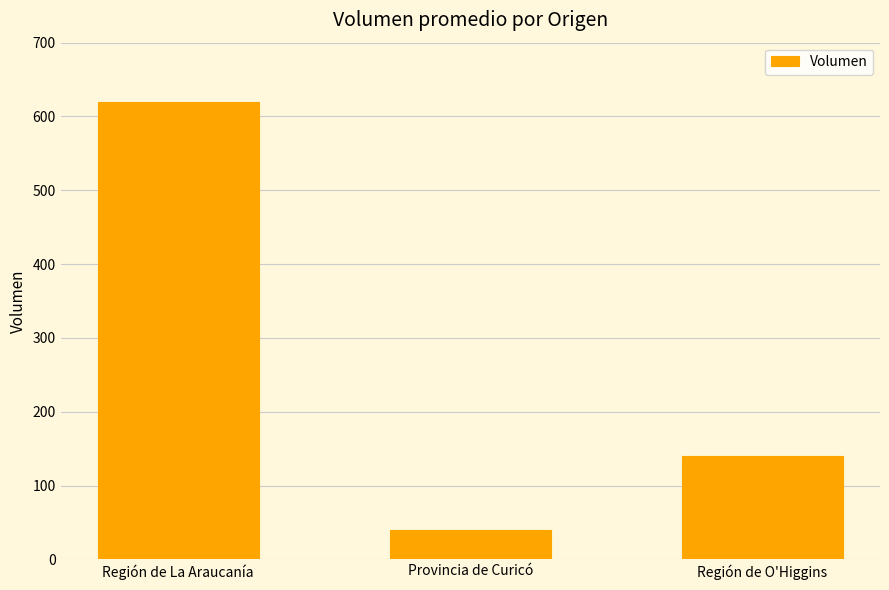

At which label is the value closest to 330?

Región de O'Higgins